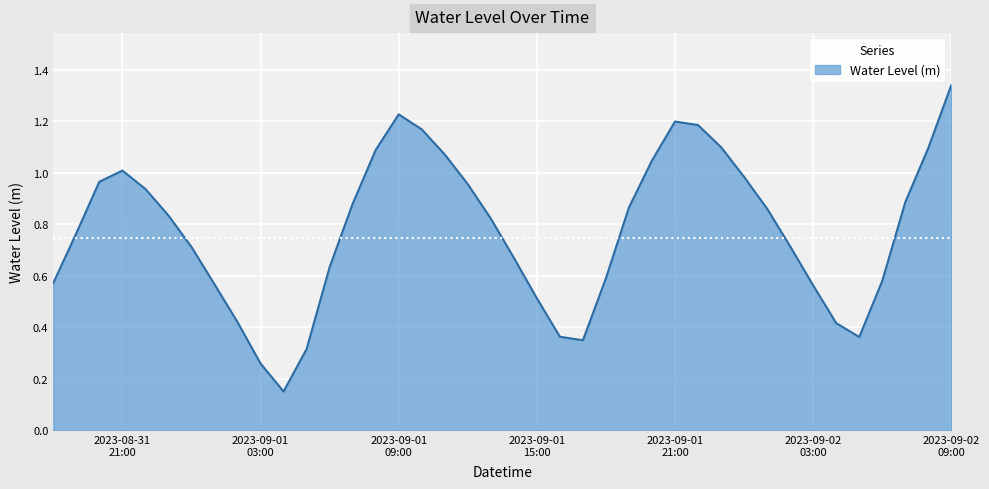

Does the chart have visible grid lines?

Yes